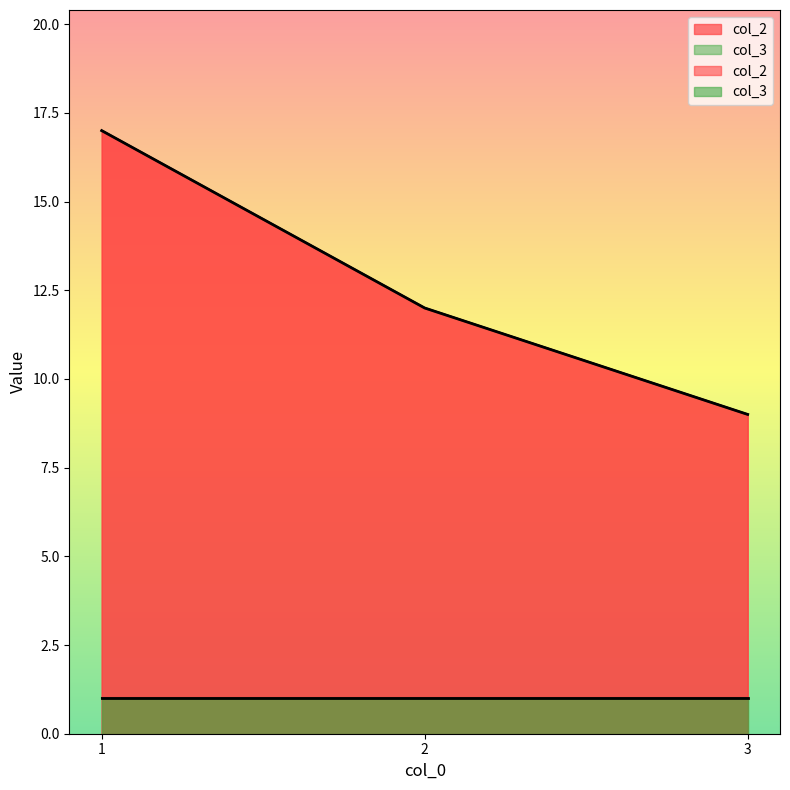

Is it true that the value at 3 is 9?

True